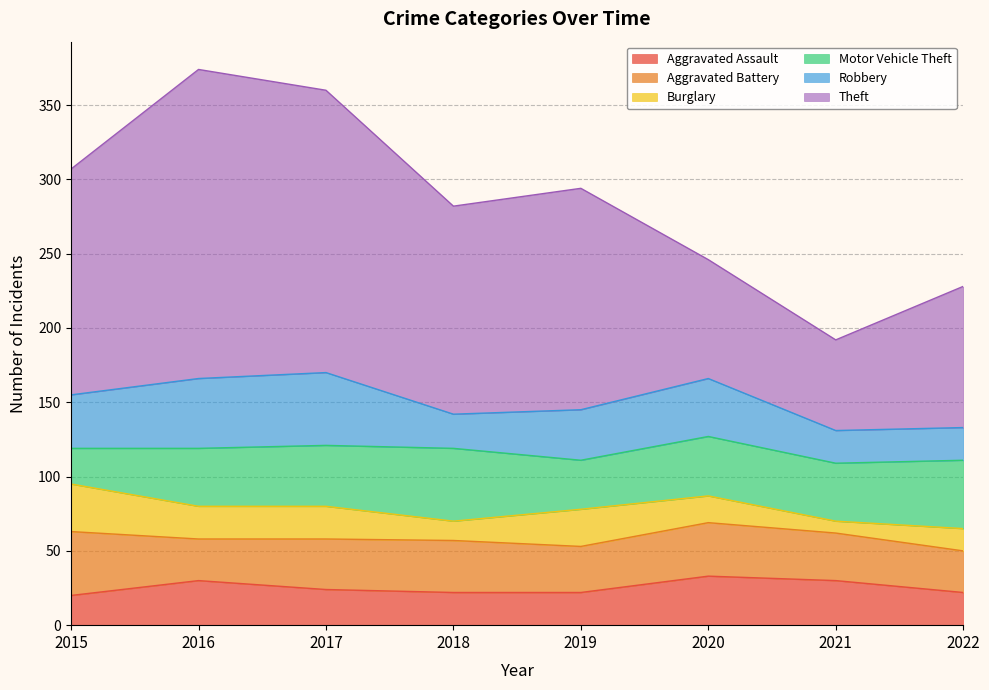

How many lines are shown in the chart?

6